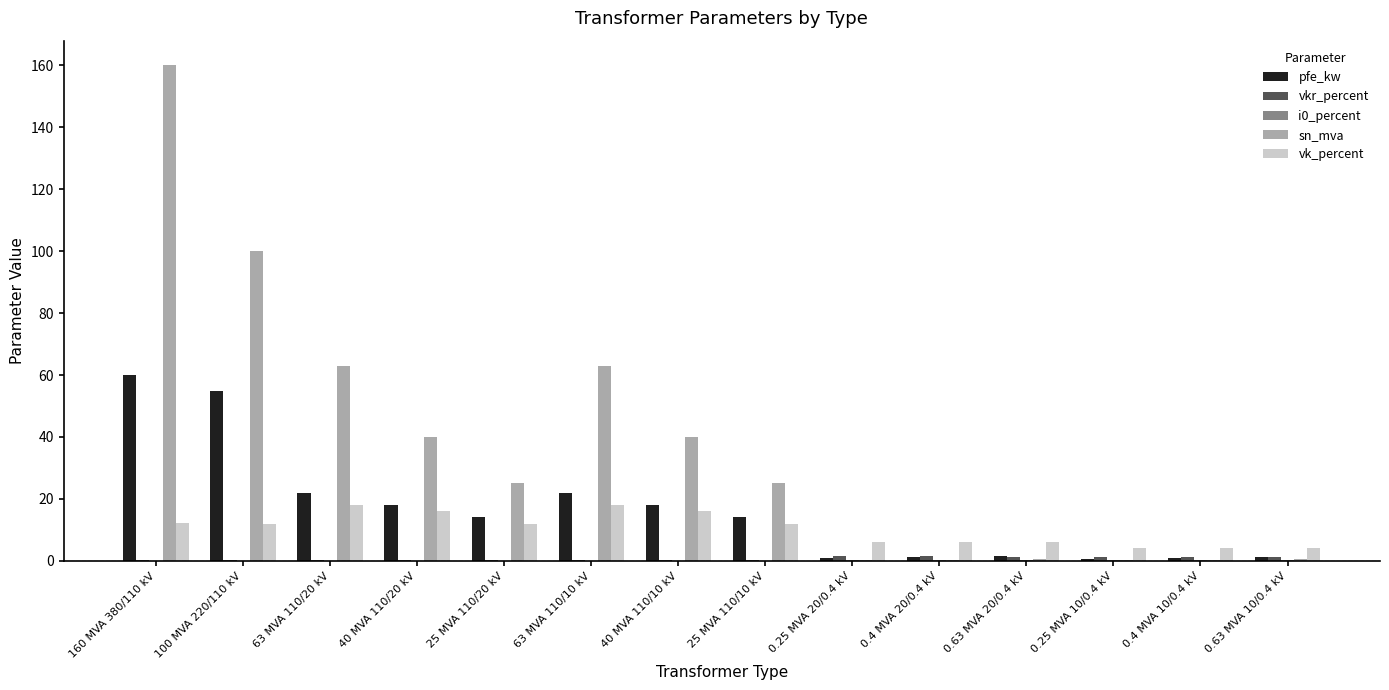

What is the maximum value shown in the chart?

160.0